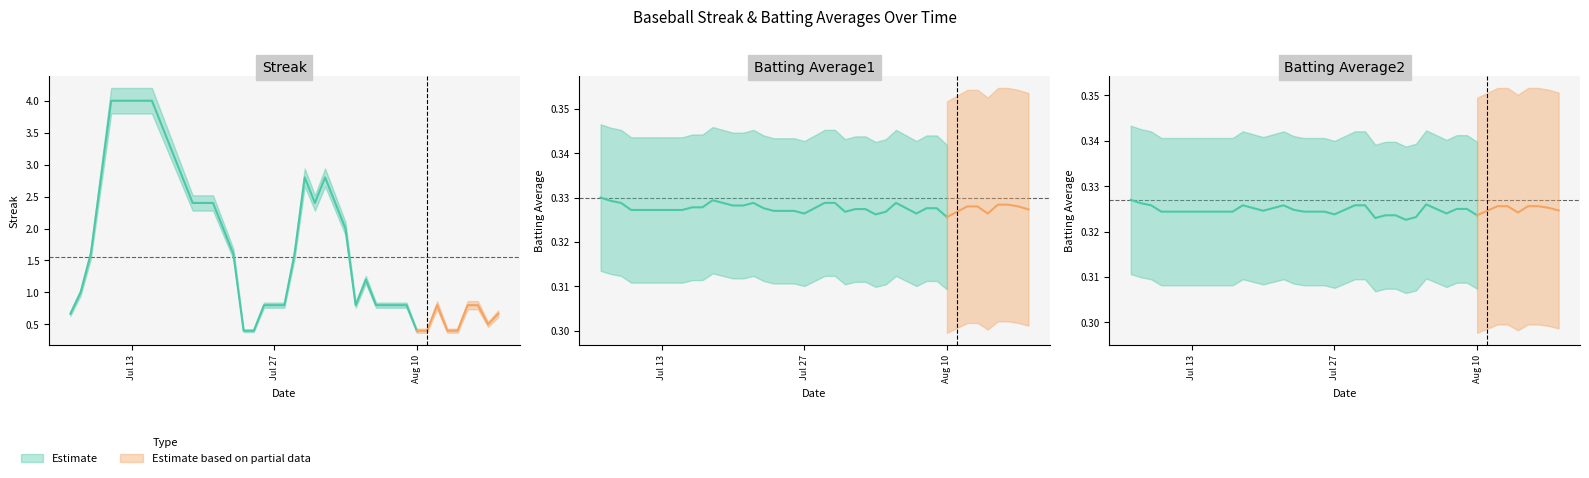

In Streak, how many points are lower than both neighbors (excluding endpoints)?

5